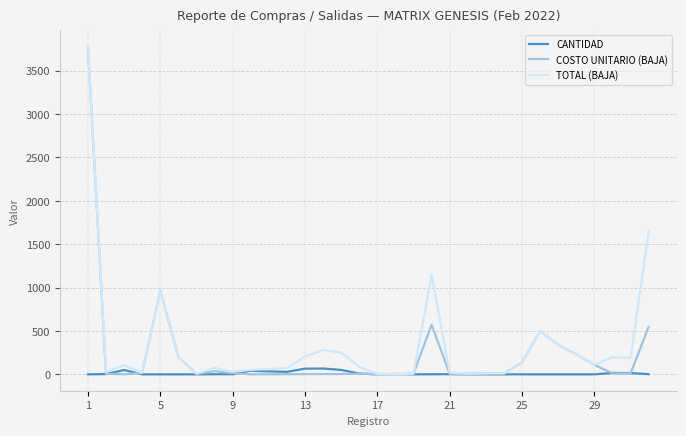

What is the highest value of the TOTAL (BAJA) series?

3774.6